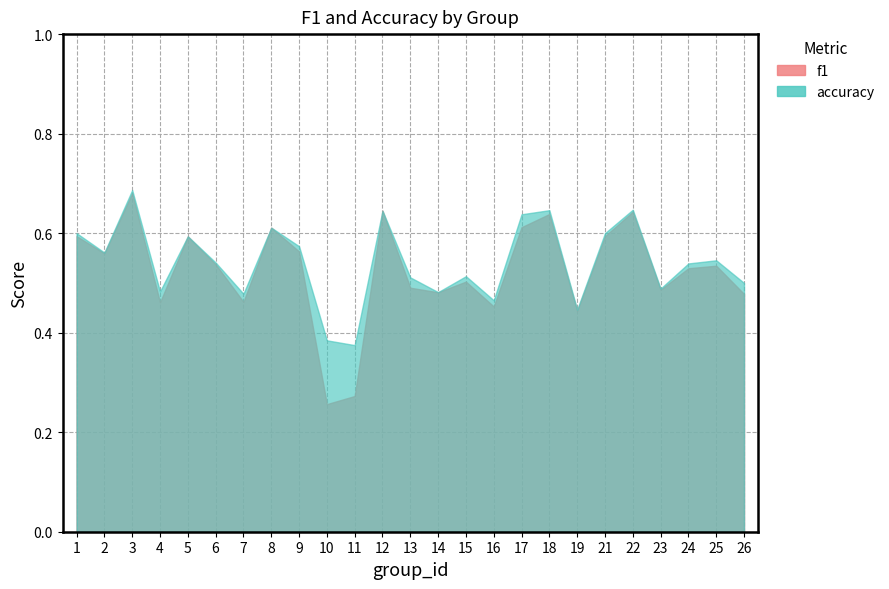

Rank the series by their maximum value, from lowest to highest.

f1, accuracy